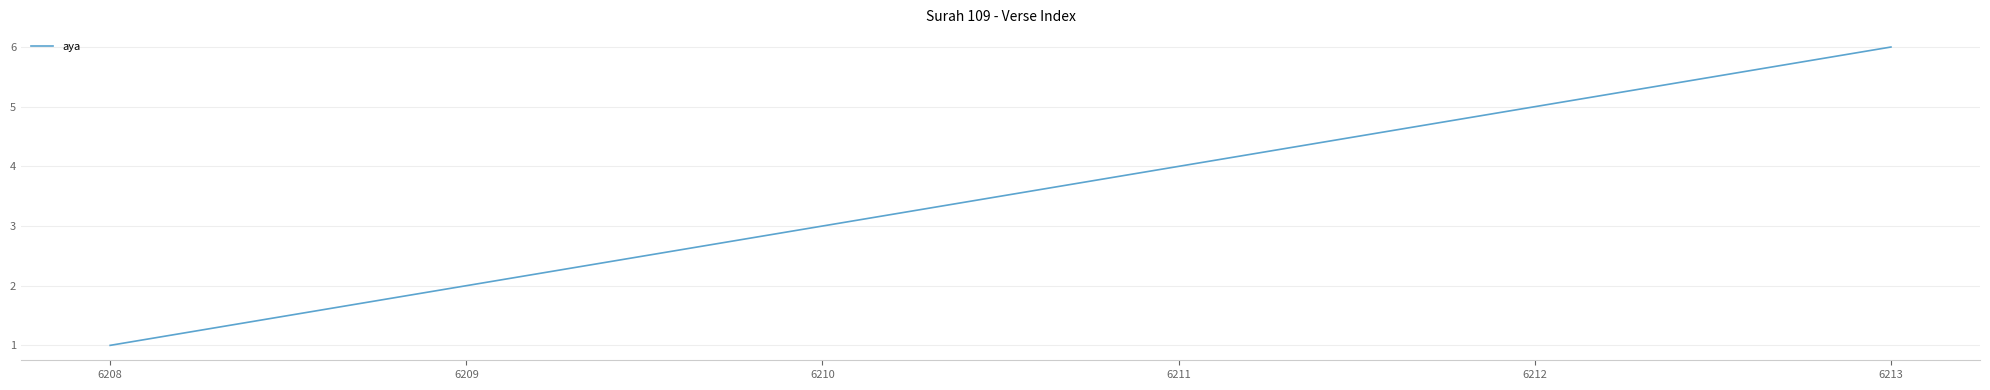

Reading left to right, transcribe all the data shown in this chart.

6208=1	6209=2	6210=3	6211=4	6212=5	6213=6